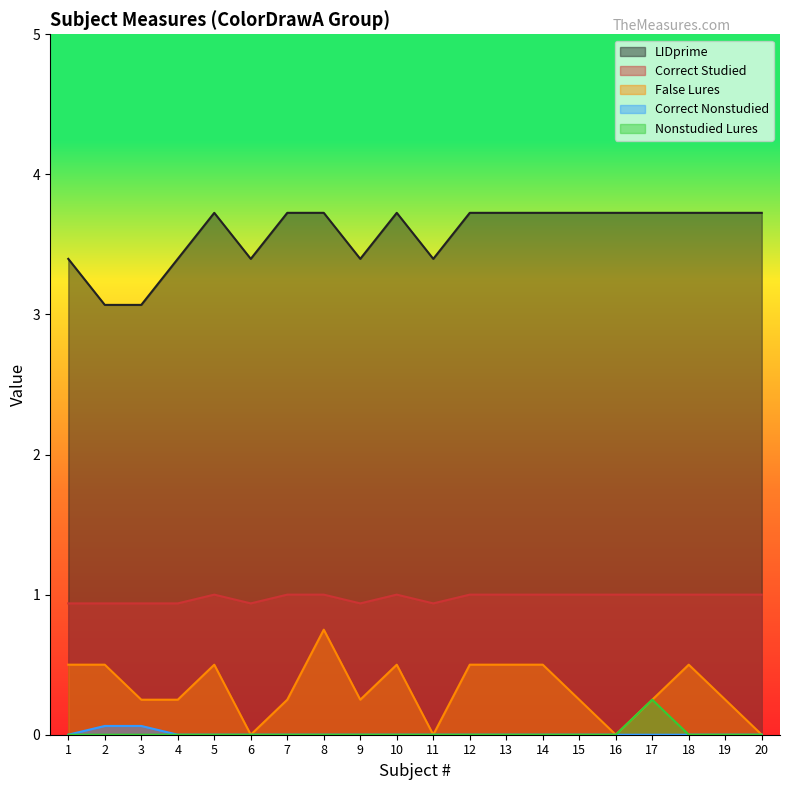

What are all the series names shown in the legend?

LIDprime, Correct Studied, False Lures, Correct Nonstudied, Nonstudied Lures